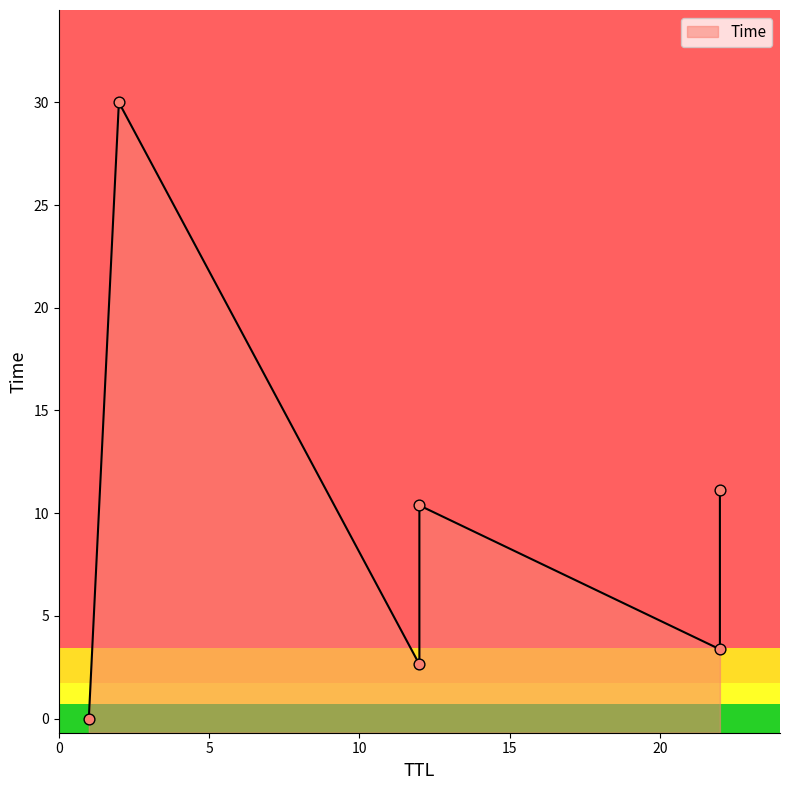

What is the ratio of the value at 12 to the value at 2?

0.1